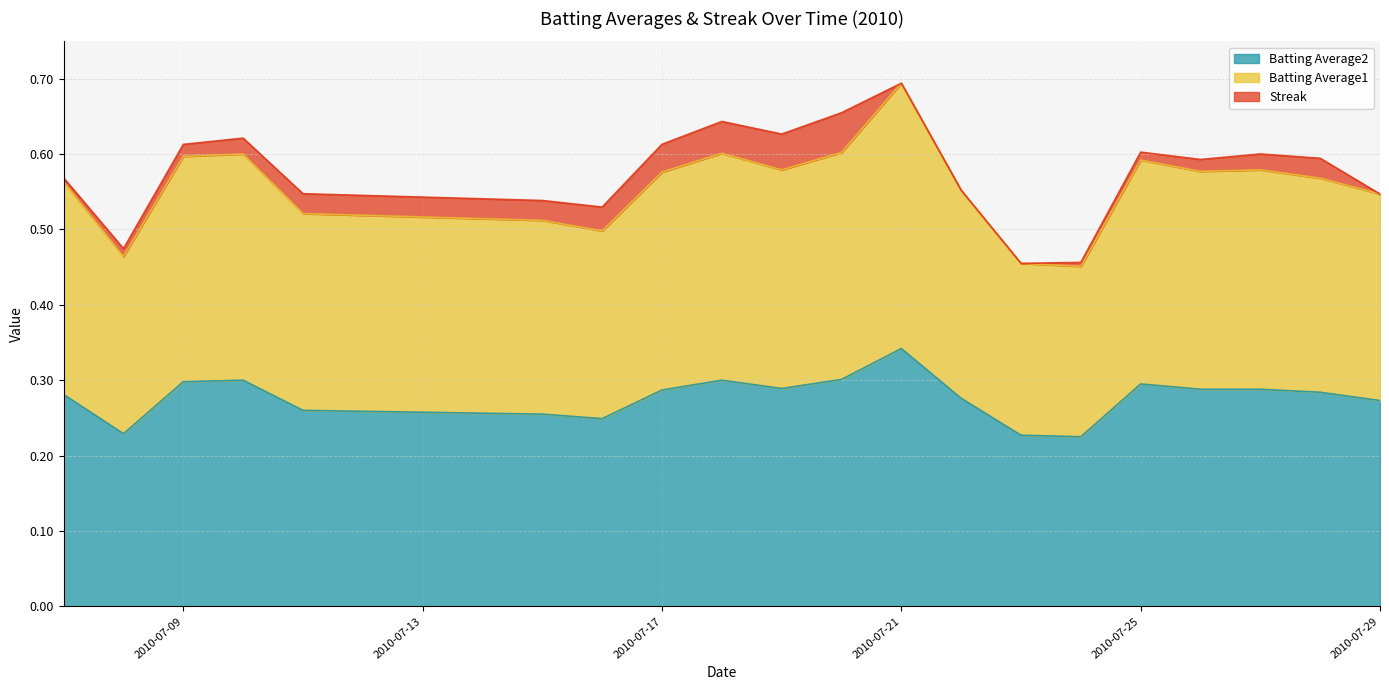

Where is the first local minimum for Batting Average2?

2010-07-08